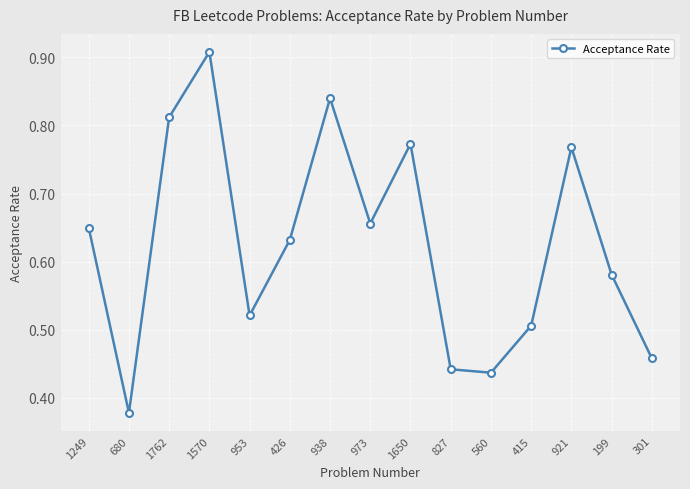

How many points are higher than both their immediate neighbors (excluding endpoints)?

4